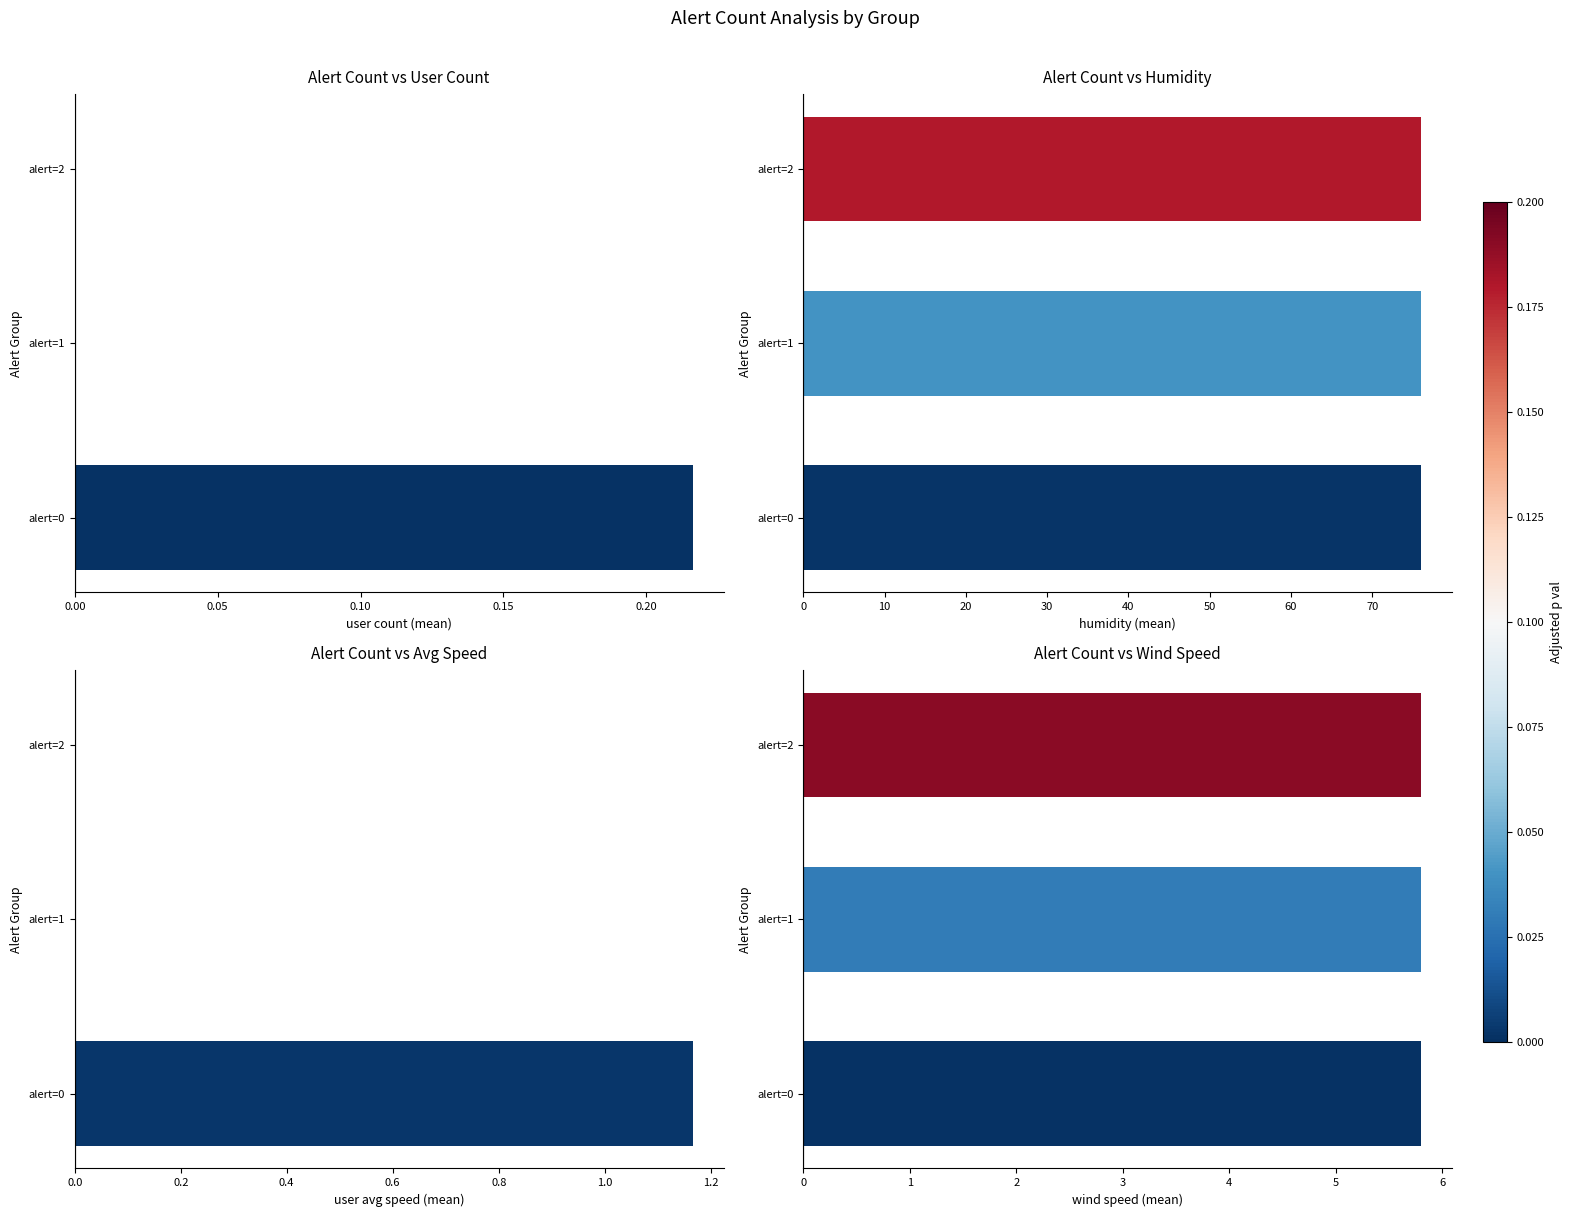

What are all the series names shown in the legend?

user count (mean), humidity (mean), user avg speed (mean), wind speed (mean)